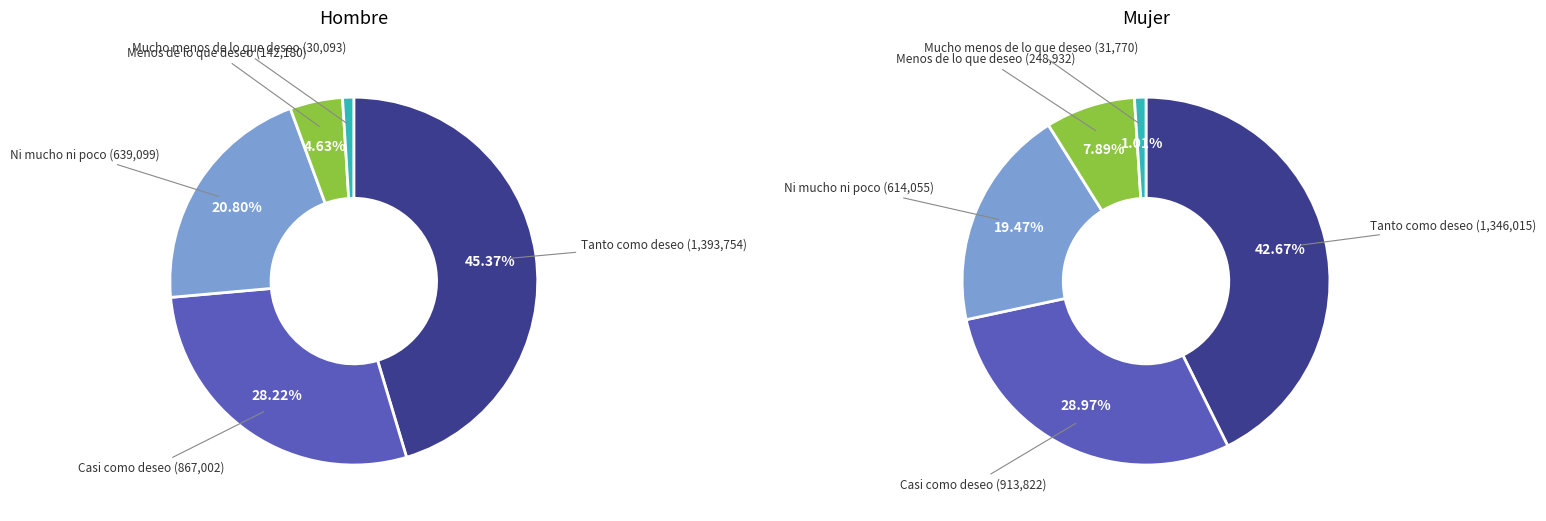

Count the number of slices in the pie.

5